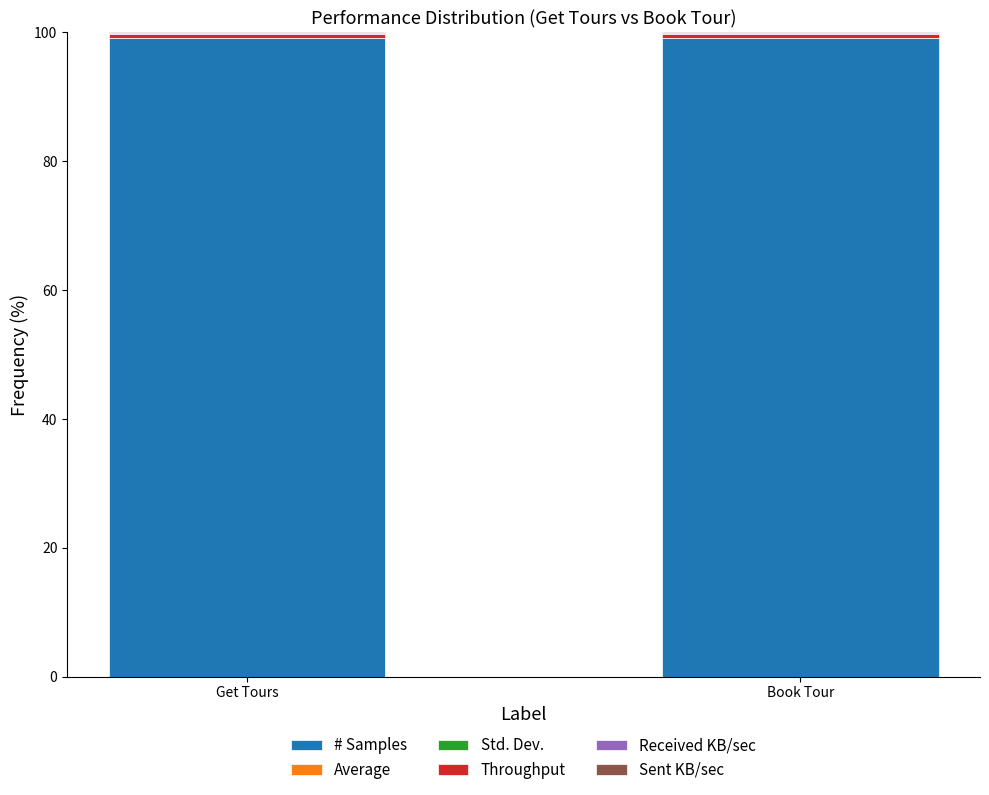

Are the bars grouped side by side (vs. stacked)?

No